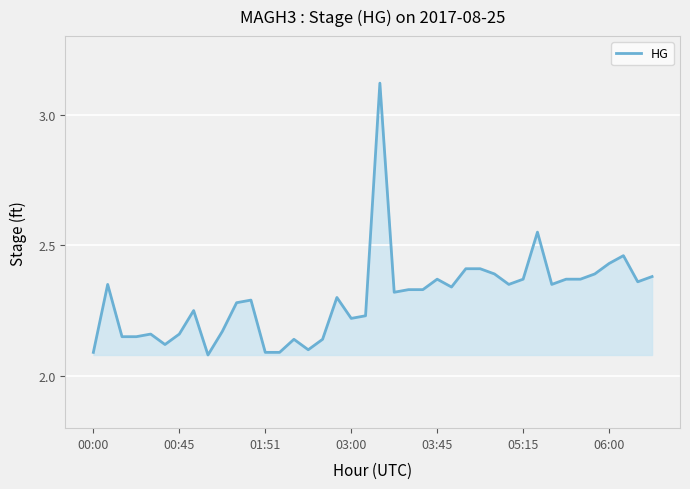

What is the difference between the maximum and minimum values?

1.0